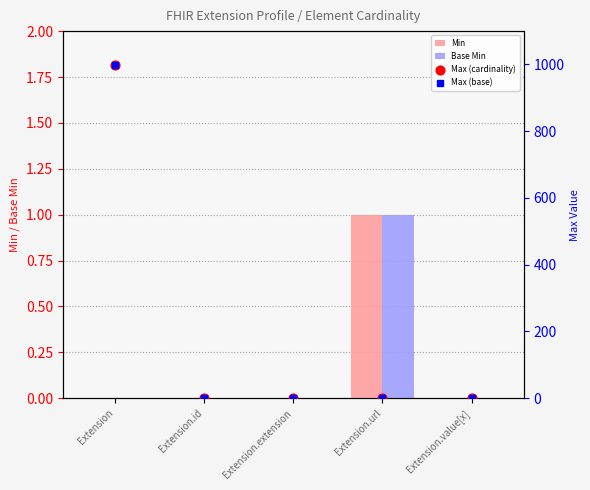

What is the total value across all series at Extension?

1998